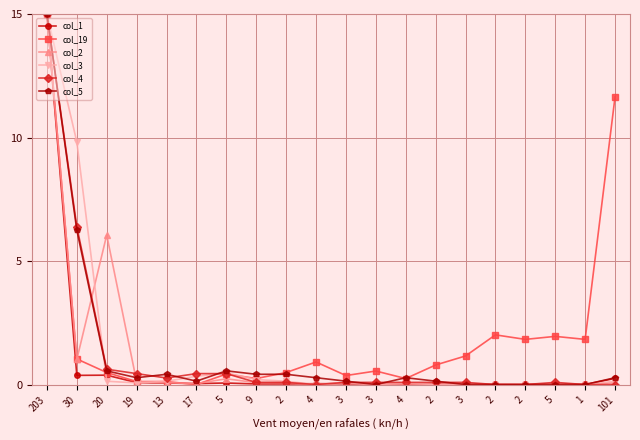

How many lines are shown in the chart?

6